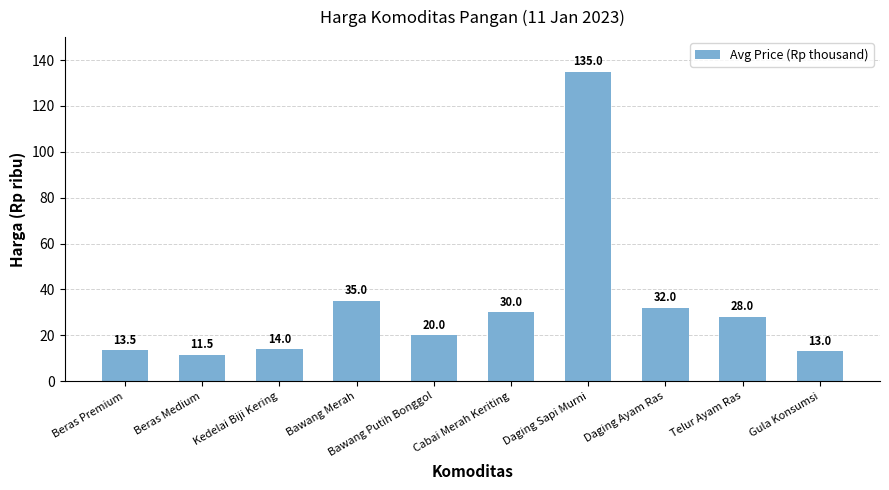

How many data points are less than 28?

5